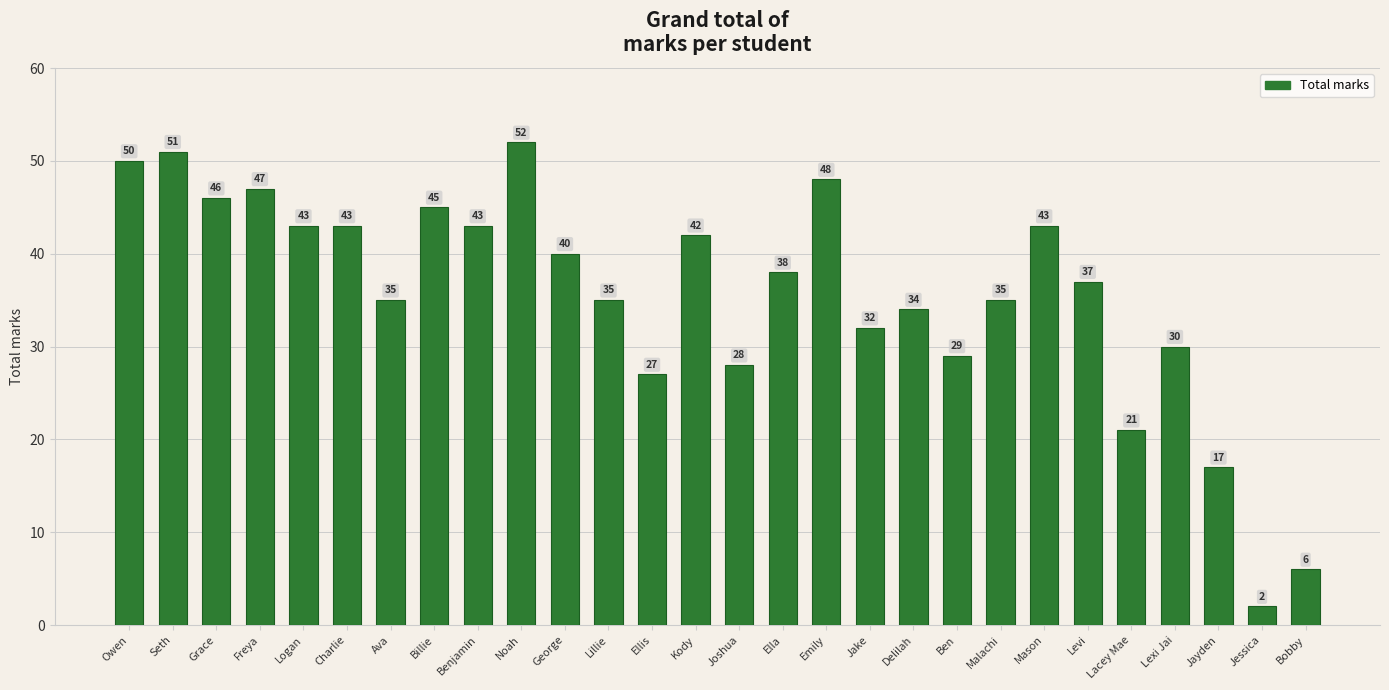

How many data points does each series have?

28